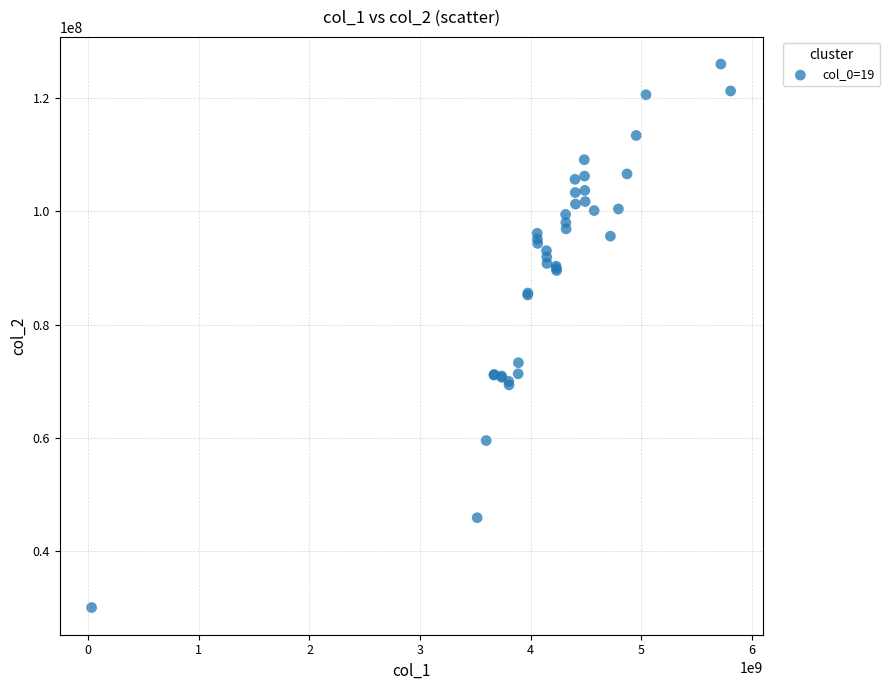

What Y value in the scatter plot is closest to 78021922?

73265826